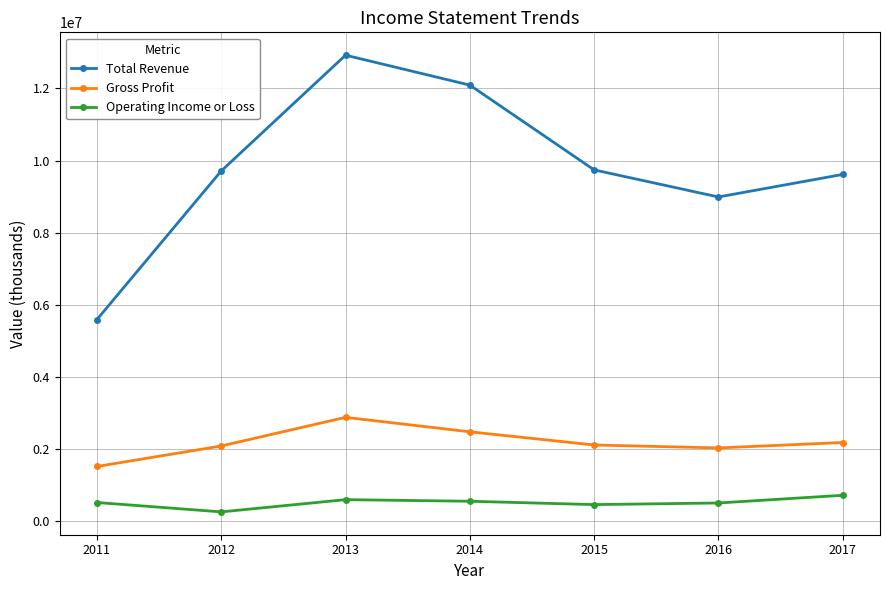

True or false: Gross Profit and Total Revenue intersect in this chart.

False